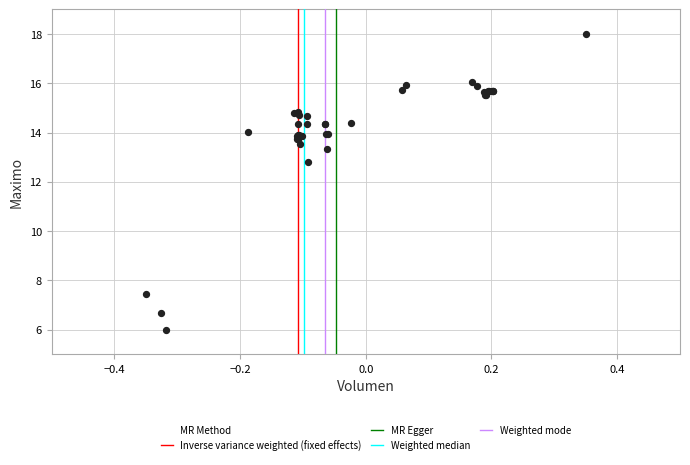

What Y value in the scatter plot is closest to 12?

12.8